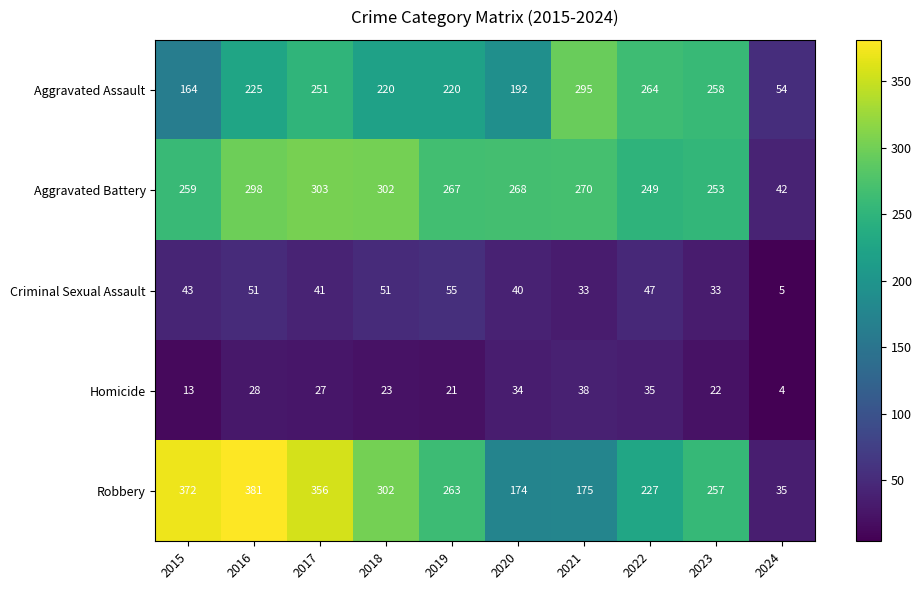

Where does the Robbery series first go above 263?

2015